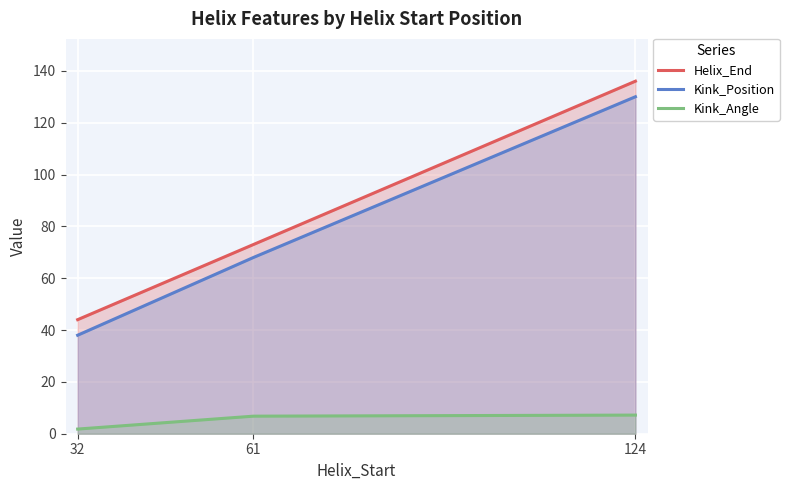

At how many categories does at least one series exceed 13?

3